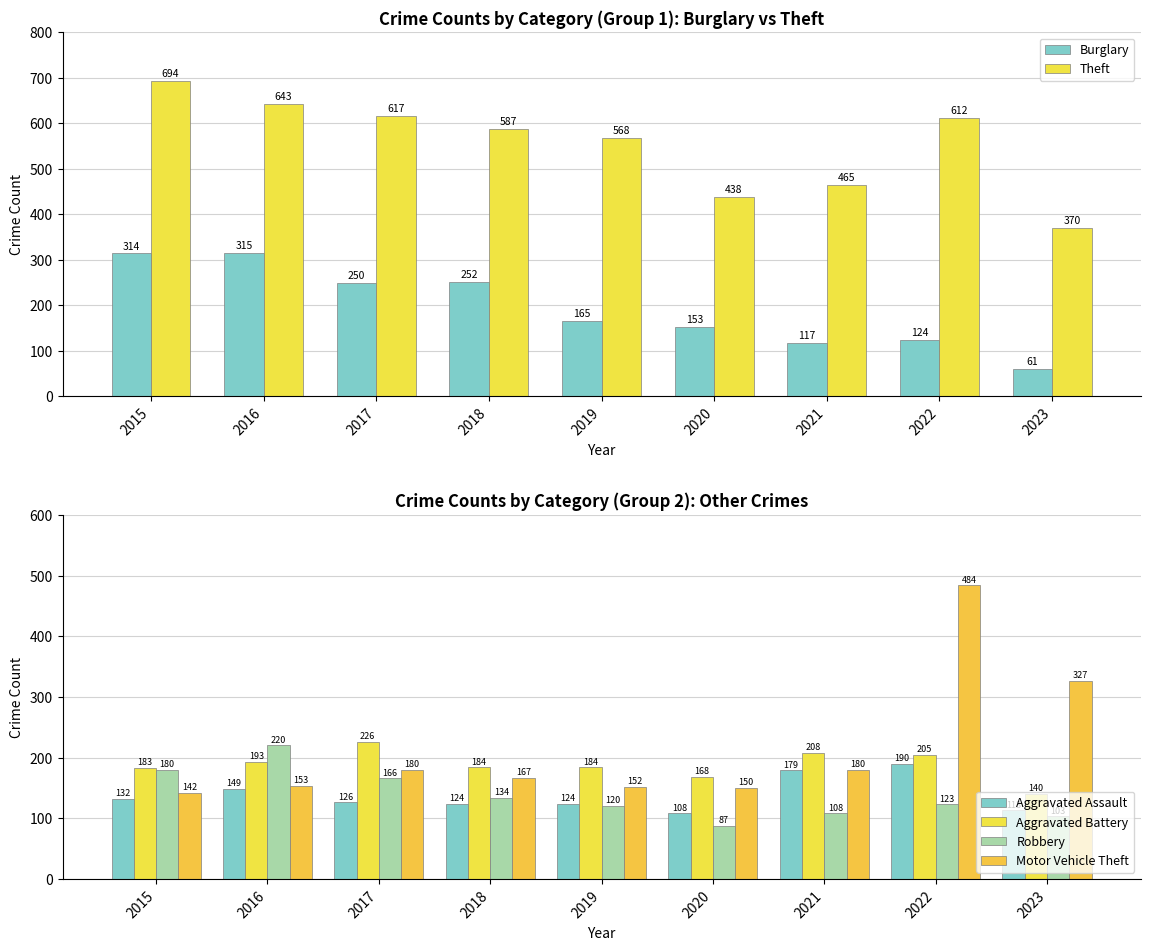

Which series has the largest range (max minus min)?

Motor Vehicle Theft